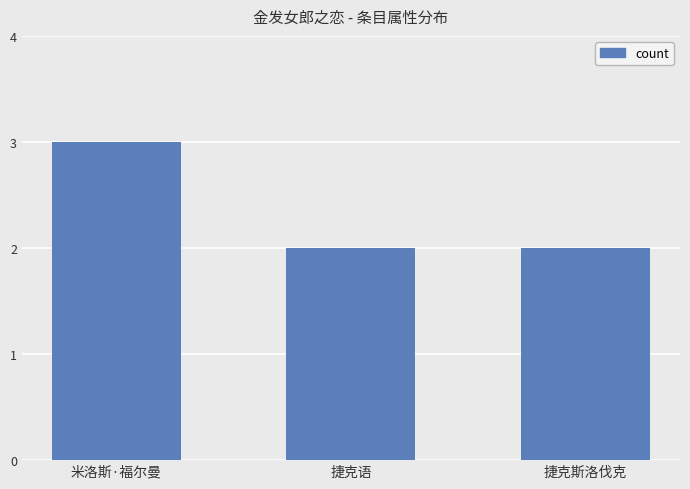

Between 米洛斯·福尔曼 and 捷克斯洛伐克, which is larger?

米洛斯·福尔曼